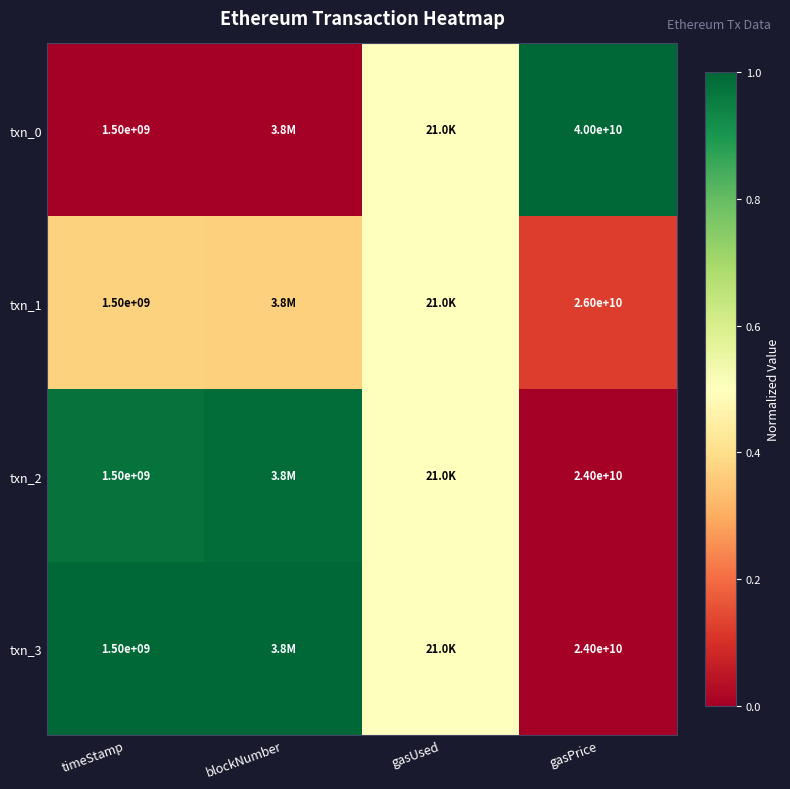

What is the total value across all series at gasUsed?

2.0